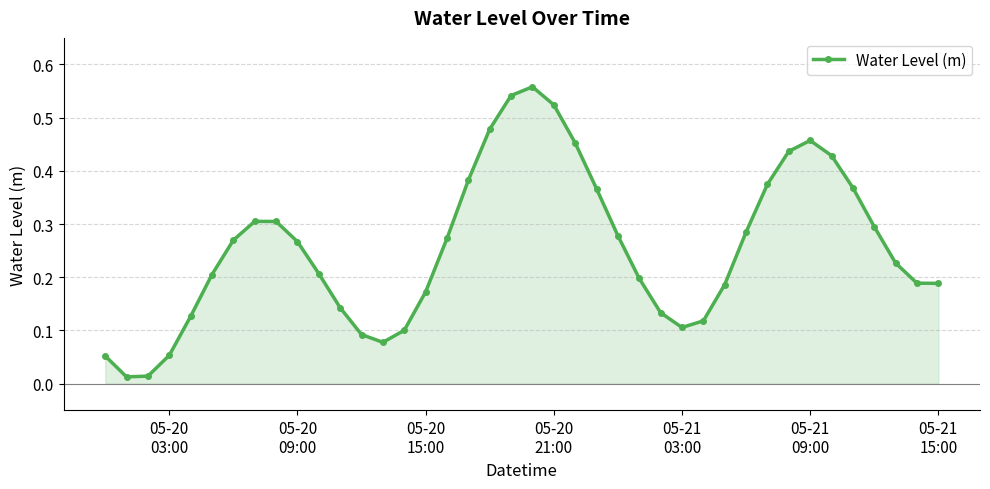

How many points are higher than both their immediate neighbors (excluding endpoints)?

3